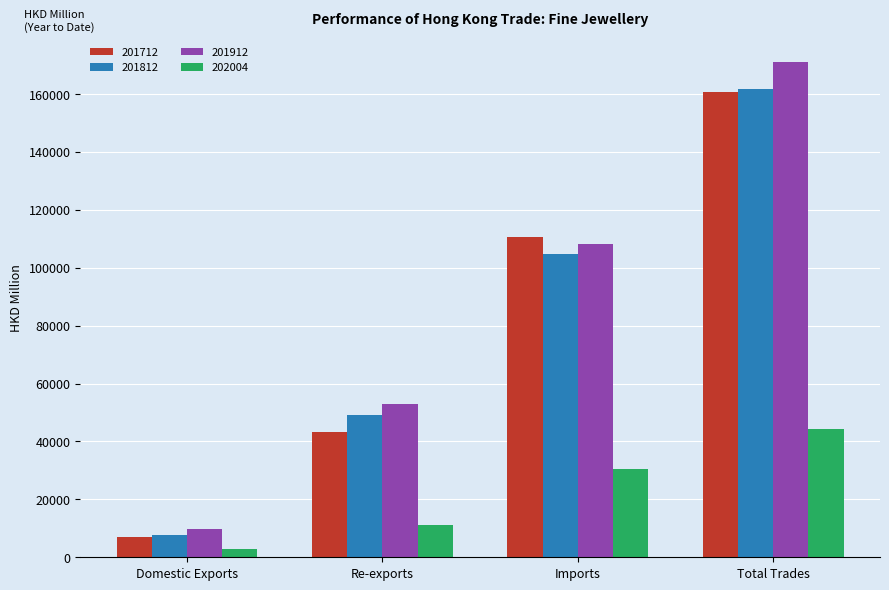

How many bars are there in each group?

4